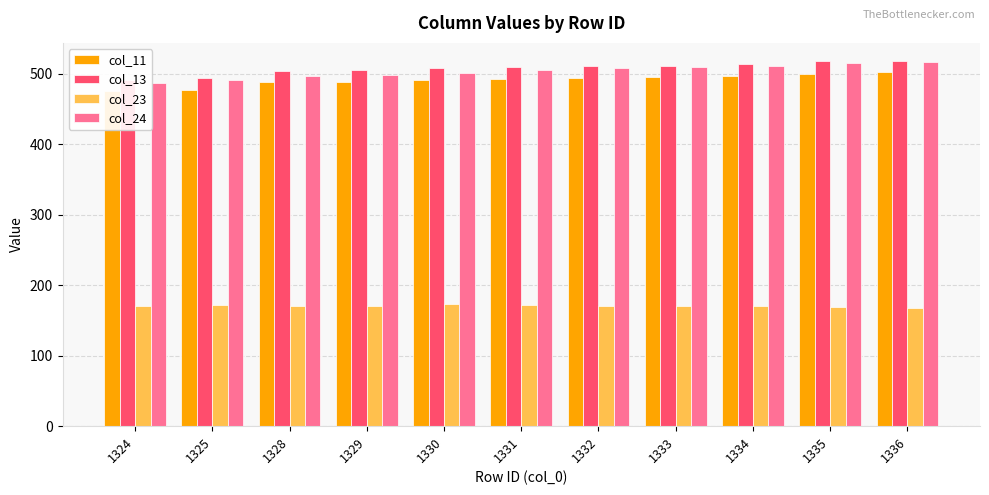

How many bars are there in each group?

4